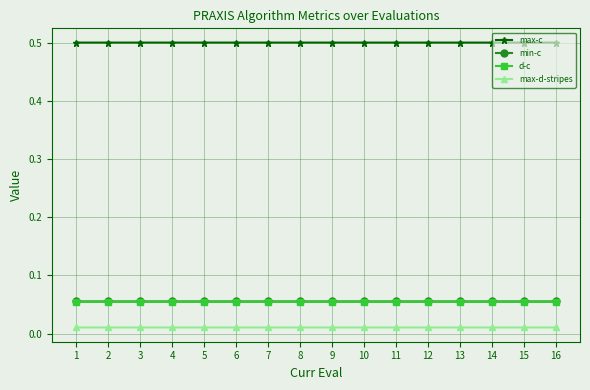

True or false: max-c has a value of 0.5 at 7.

True